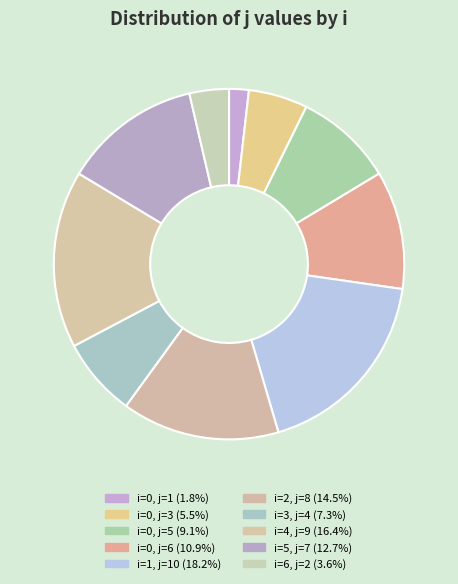

Does any single category account for the majority?

No